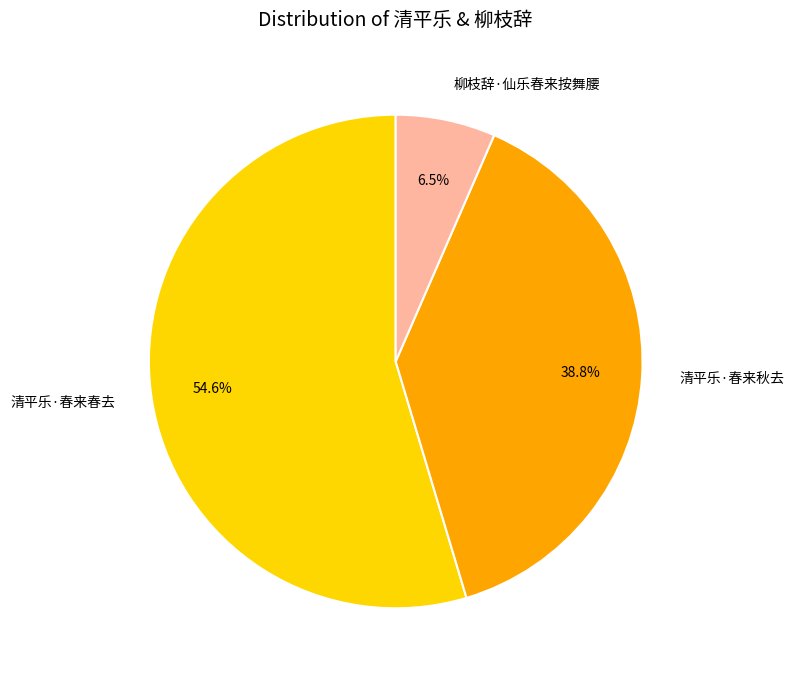

Which category has the smallest portion of the pie?

柳枝辞·仙乐春来按舞腰